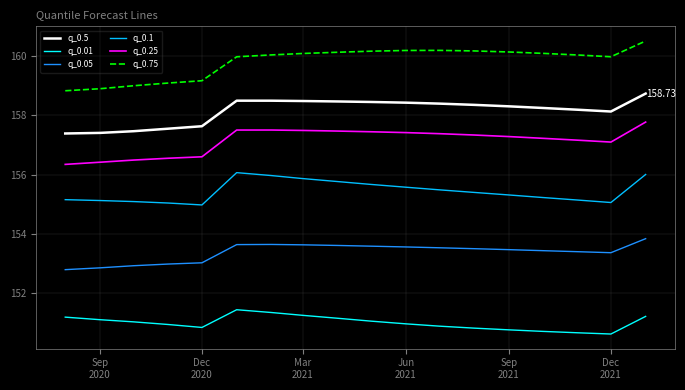

Count the number of categories in the chart.

18